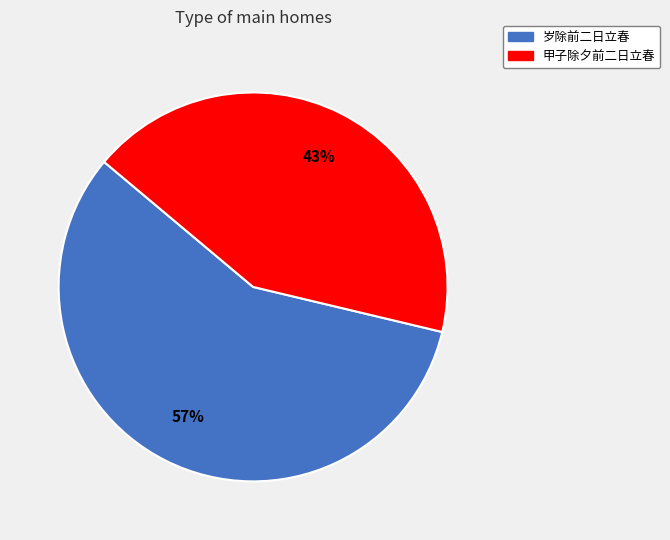

What percentage is the 岁除前二日立春 slice, to the nearest percent?

57%